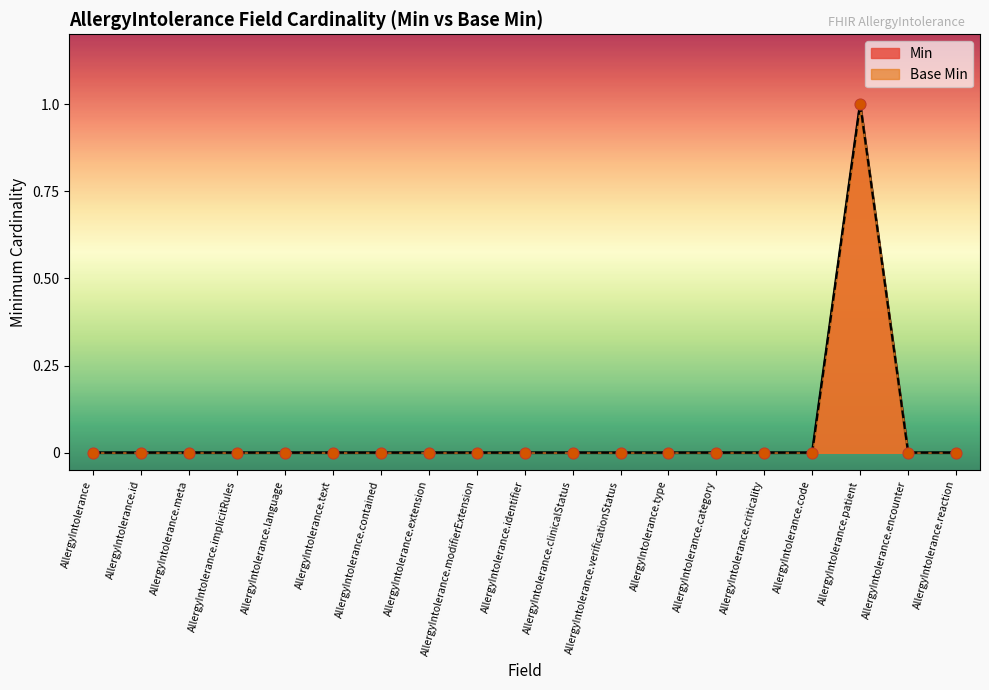

Which series has the largest Y range (max minus min)?

Min